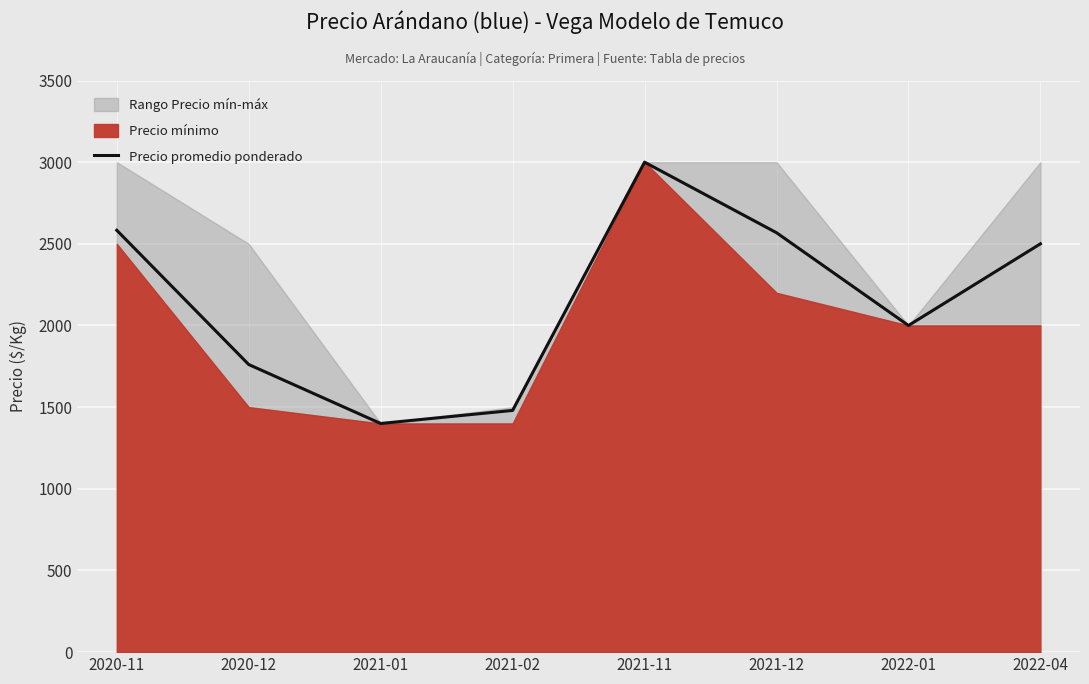

Reading left to right, extract all data points from this chart.

2020-11=2583	2020-12=1761	2021-01=1400	2021-02=1480	2021-11=3000	2021-12=2568	2022-01=2000	2022-04=2500